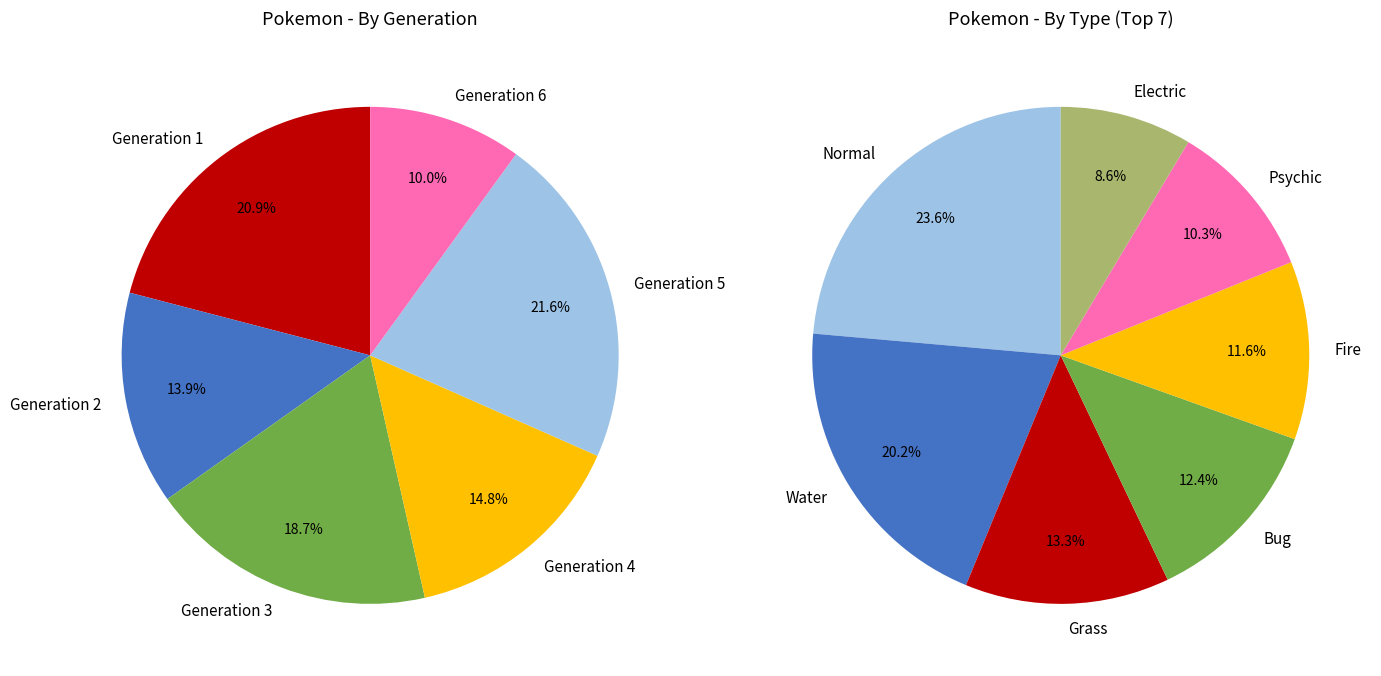

How many slices are in this pie chart?

6